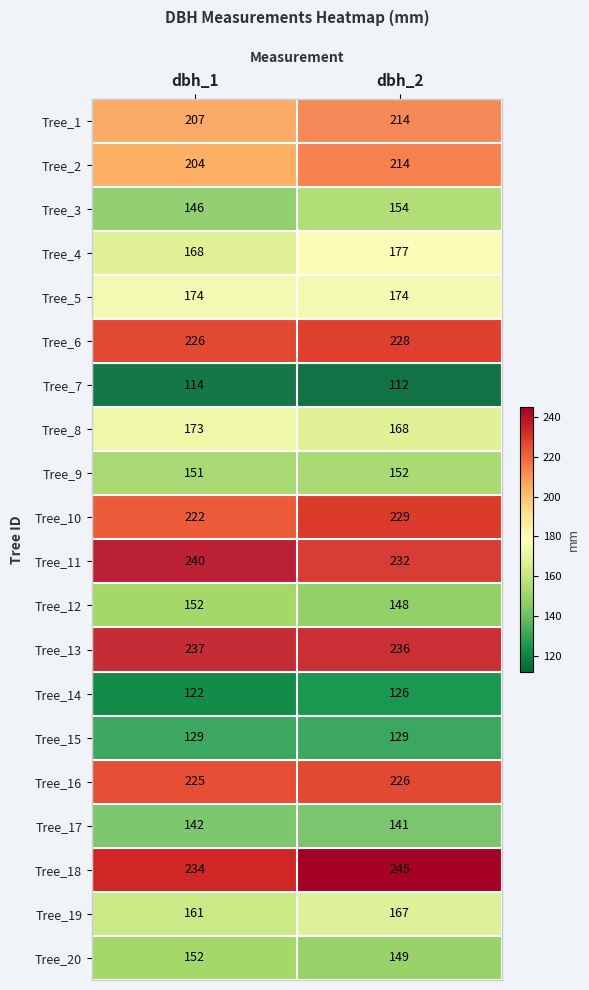

Which series changed the most between dbh_1 and dbh_2?

Tree_18